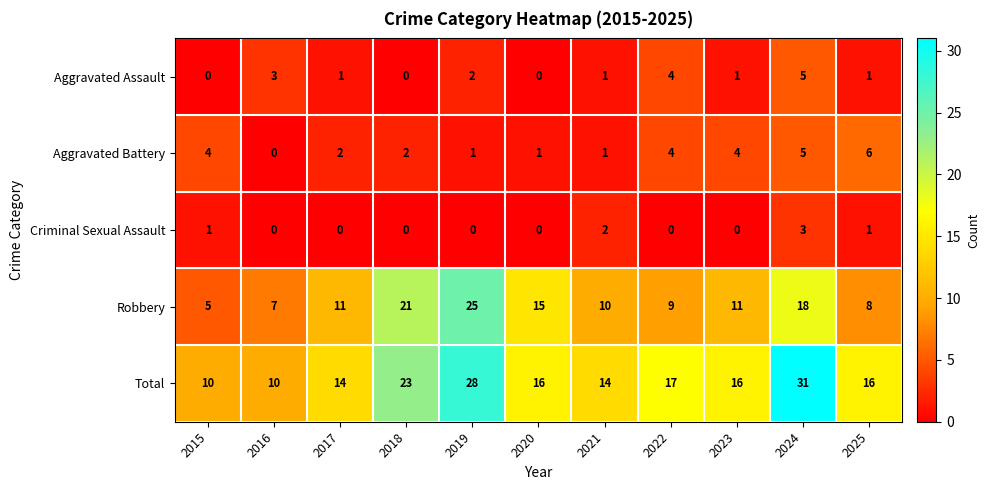

How many categories are shown in the chart?

11